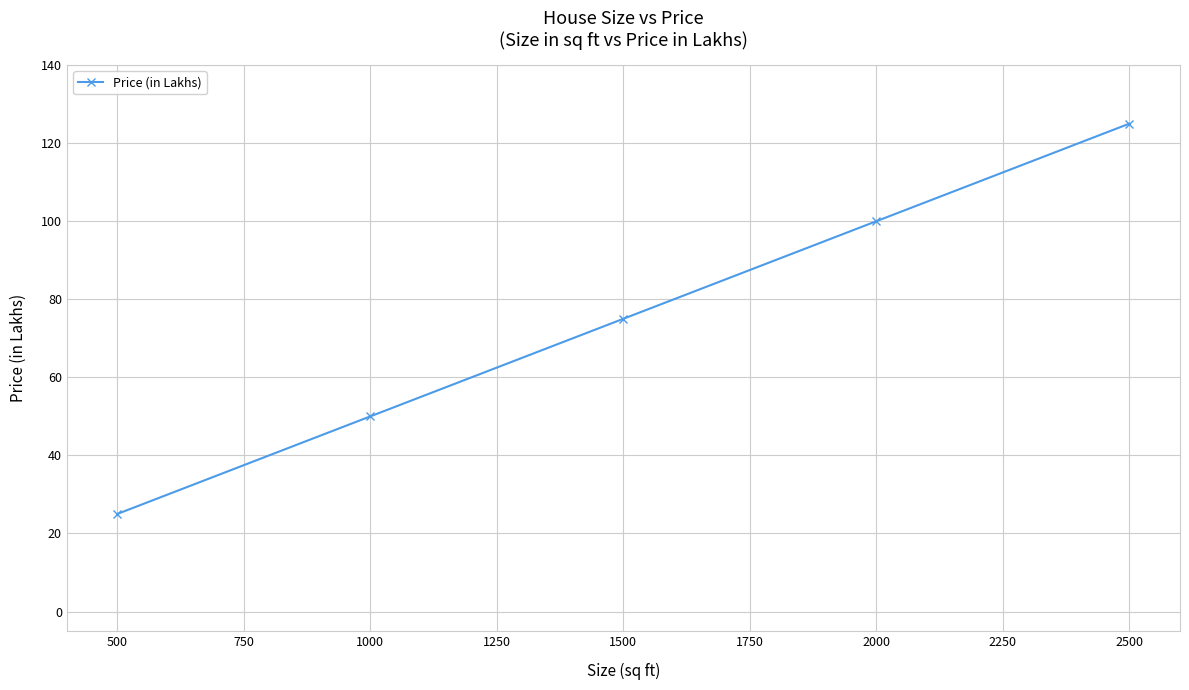

True or false: the data has more than 1 interior local peaks.

False